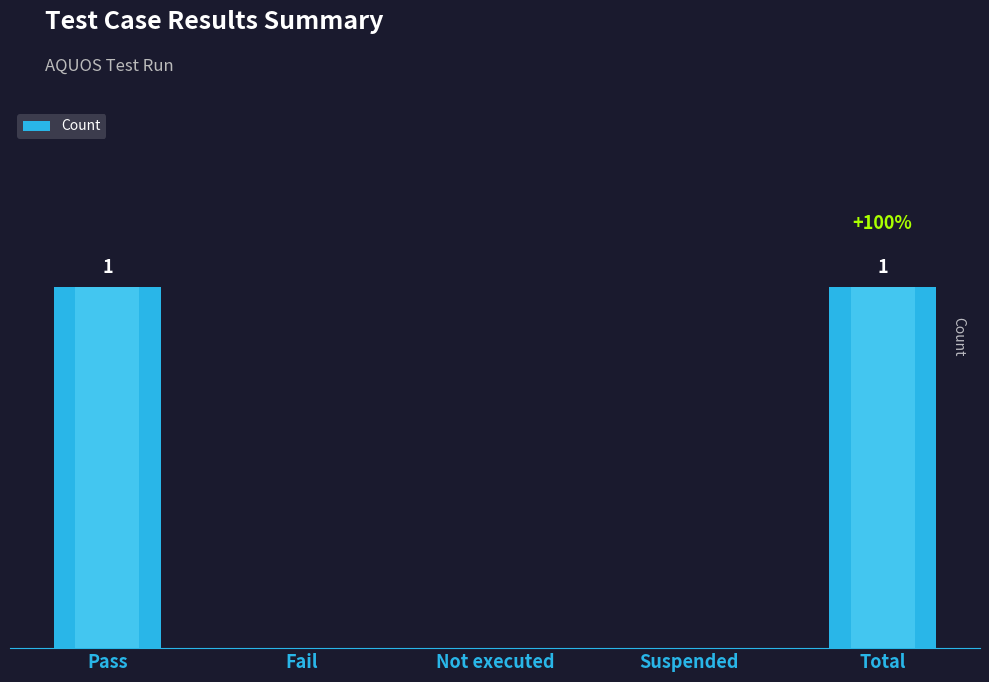

What is the value of the 5th bar from the left?

1